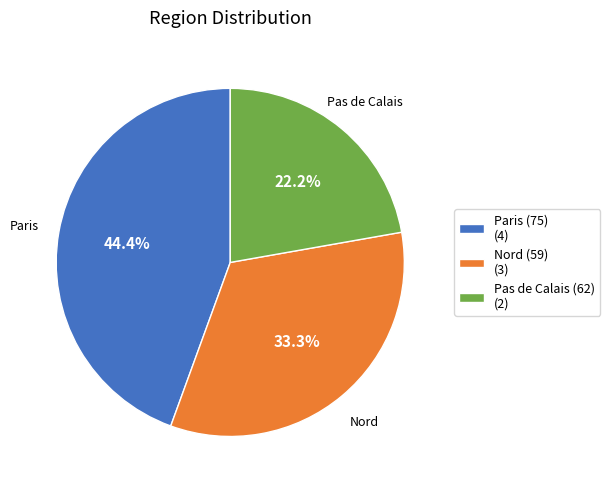

To the nearest percent, what portion does Pas de Calais (62) represent?

22%